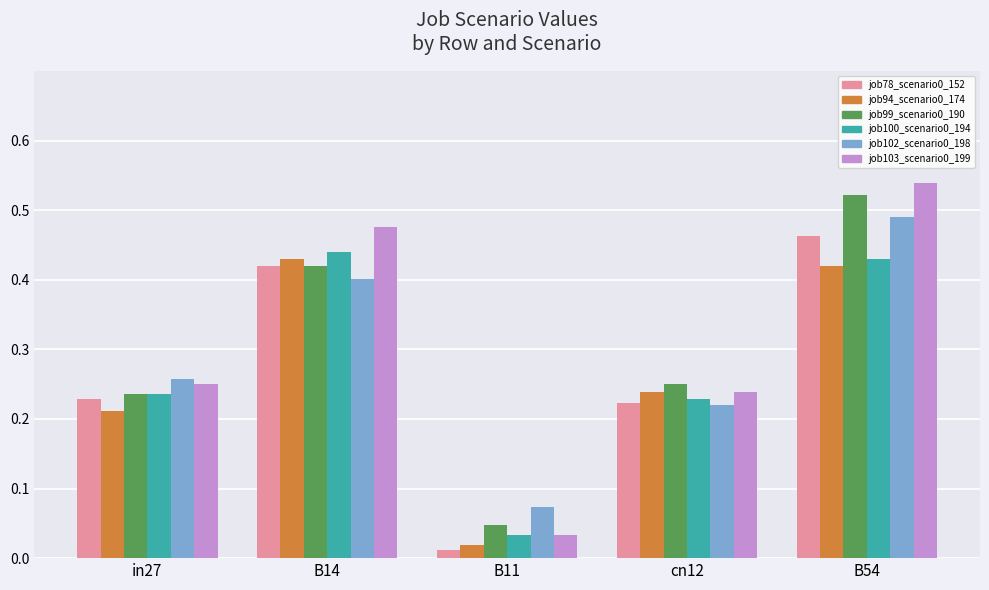

What is the sum of all job94_scenario0_174 values?

1.3